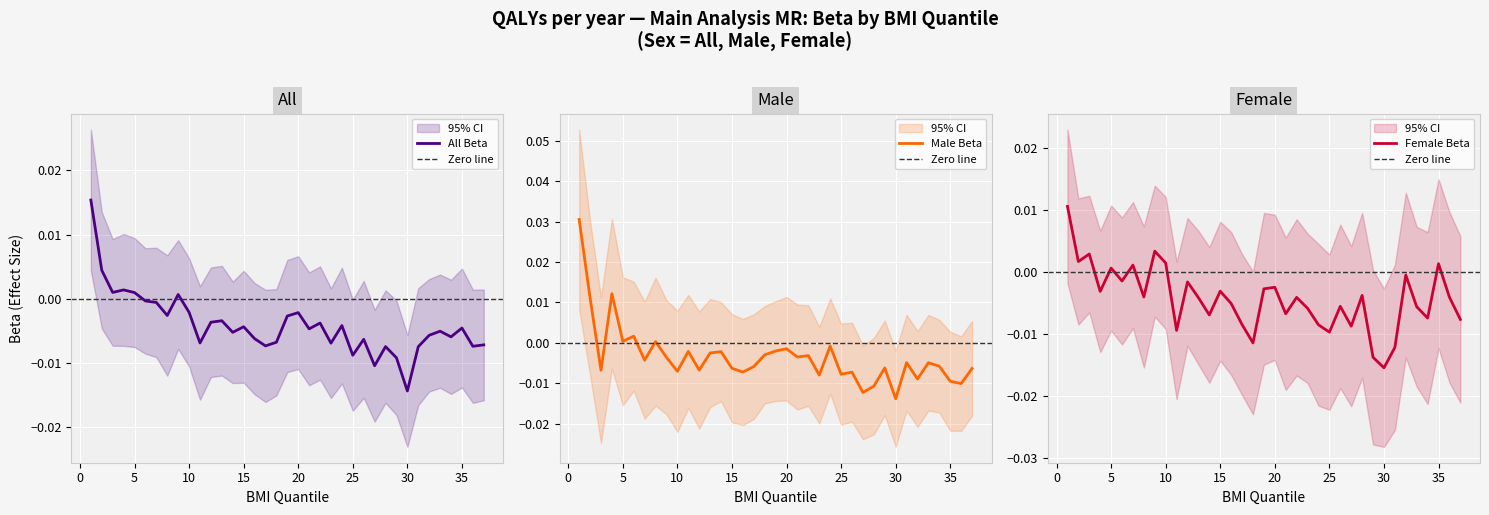

What are all the series names shown in the legend?

All - Beta, Male - Beta, Female - Beta